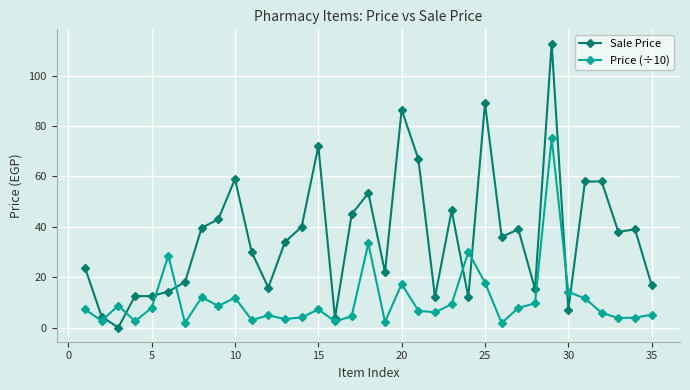

What is the value of the Sale Price point at the 6th from the left?

14.3